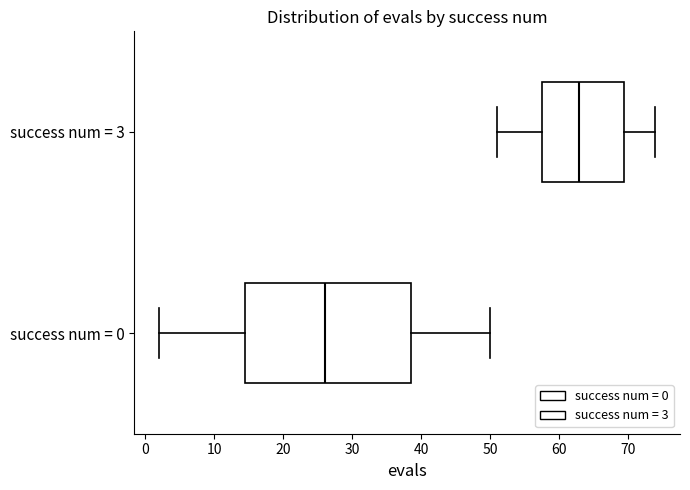

Reading bottom to top, transcribe this box plot: for each box, give where its median line is, the range the box spans, and where its two whiskers end, as read against the x-axis. The values are not printed on the chart, so give them approximately, as read against the axis.

success num = 0: median 26, box 15 to 39, whiskers 2 to 50
success num = 3: median 63, box 58 to 70, whiskers 51 to 74